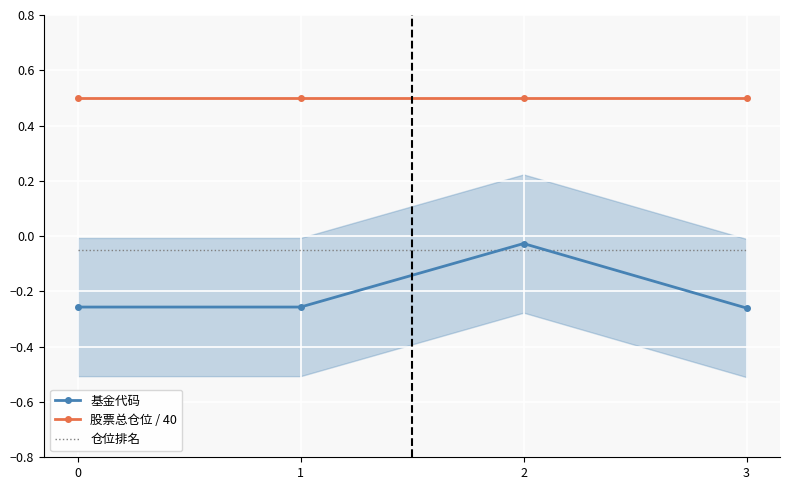

At which category is the sum across all series the highest?

2